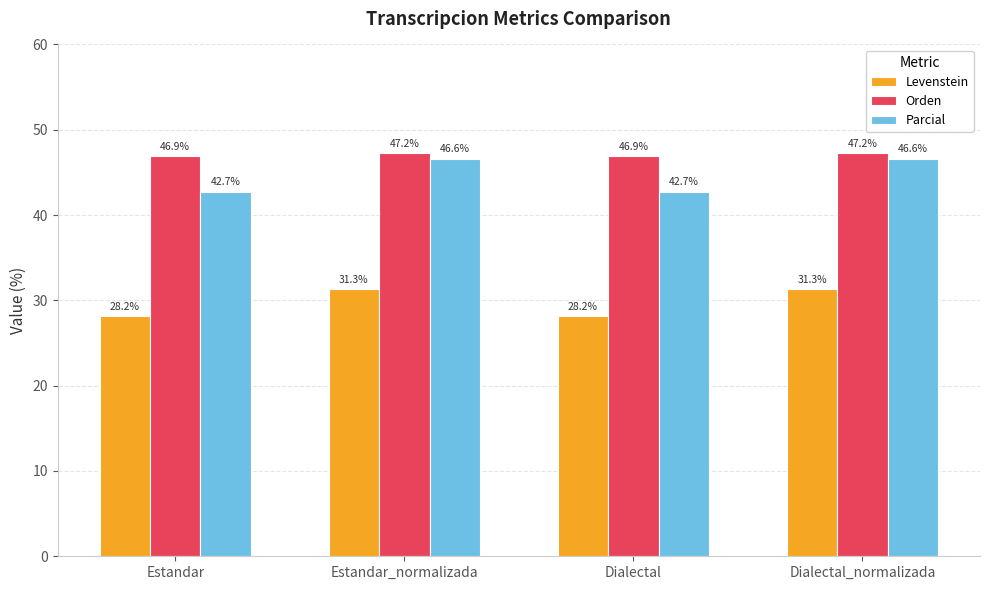

What is the difference between the maximum and minimum values in the Levenstein series?

3.1